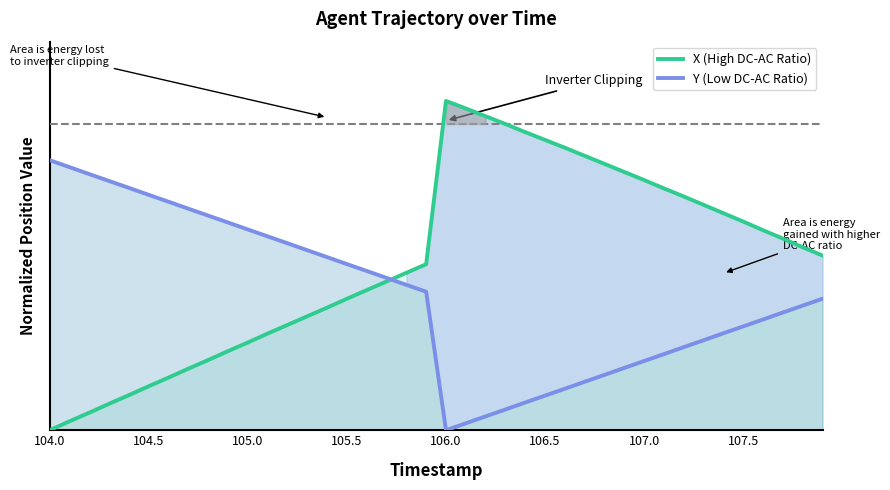

Which series has the largest range (max minus min)?

X (High DC-AC Ratio)